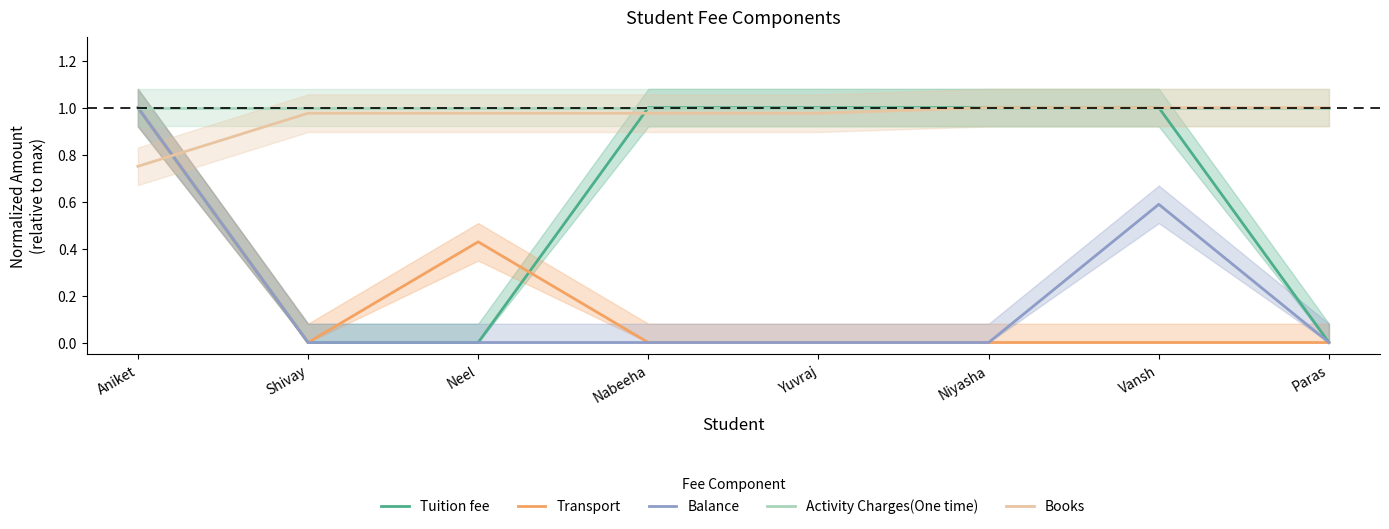

Between Paras and Neel, which is larger?

Paras